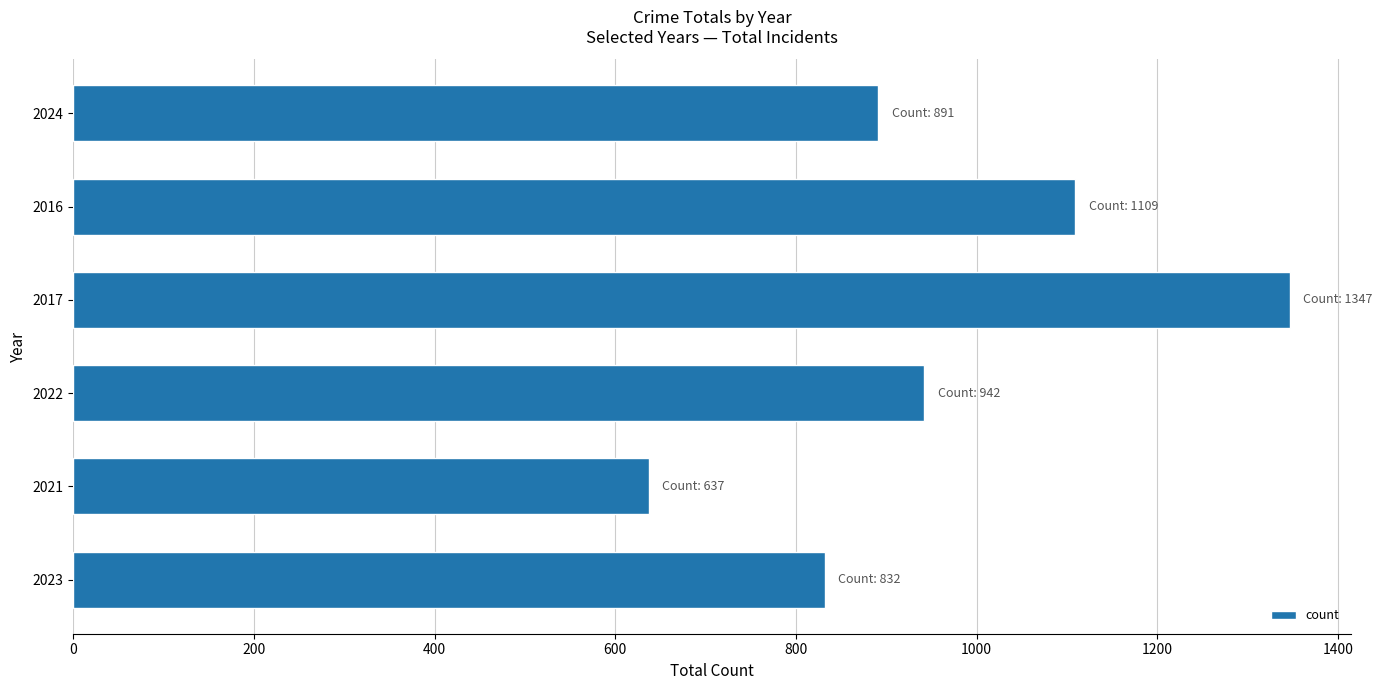

The chart shows a value of 304 at 2023. True or false?

False